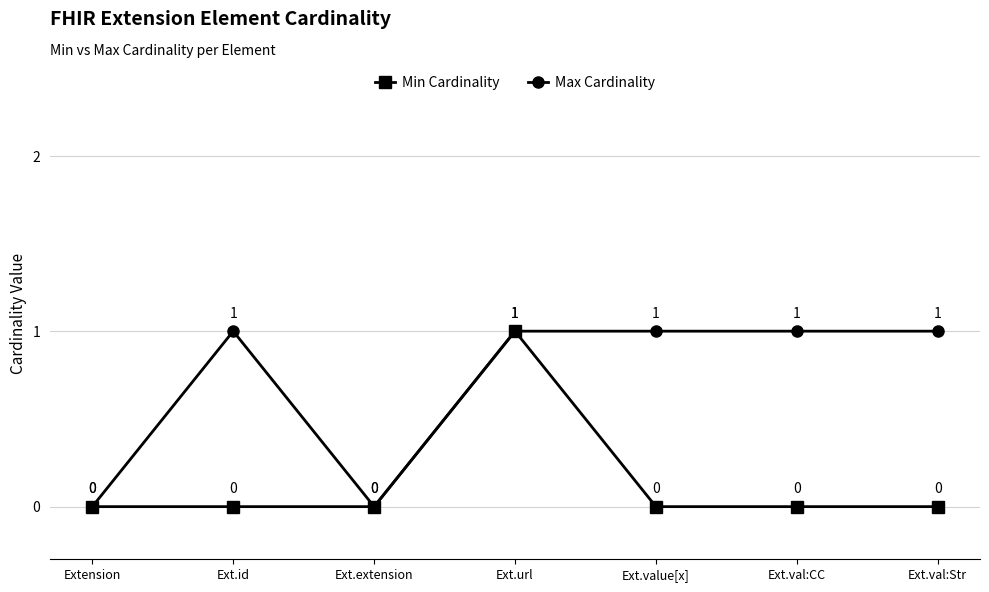

Where is the first local maximum for Max Cardinality?

Ext.id